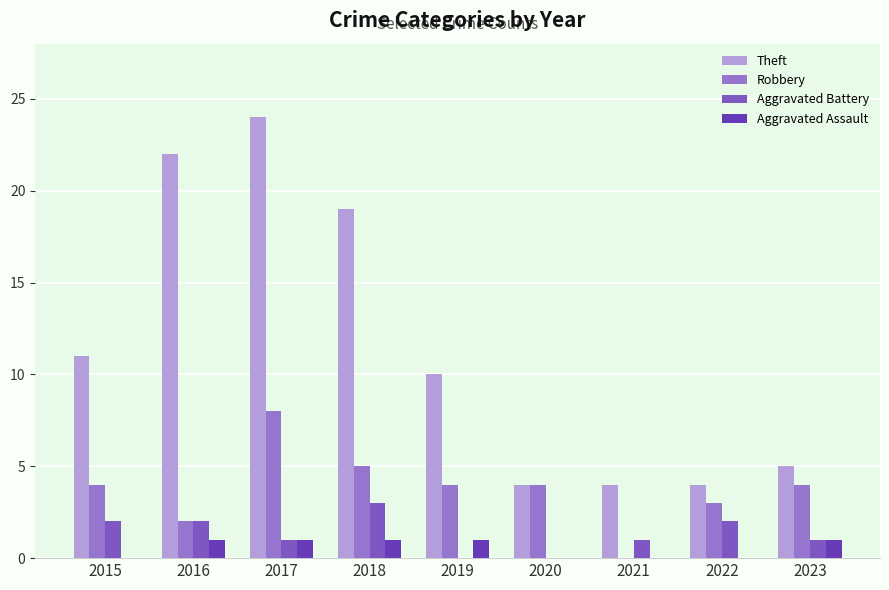

Which category has the highest value in the Robbery series?

2017